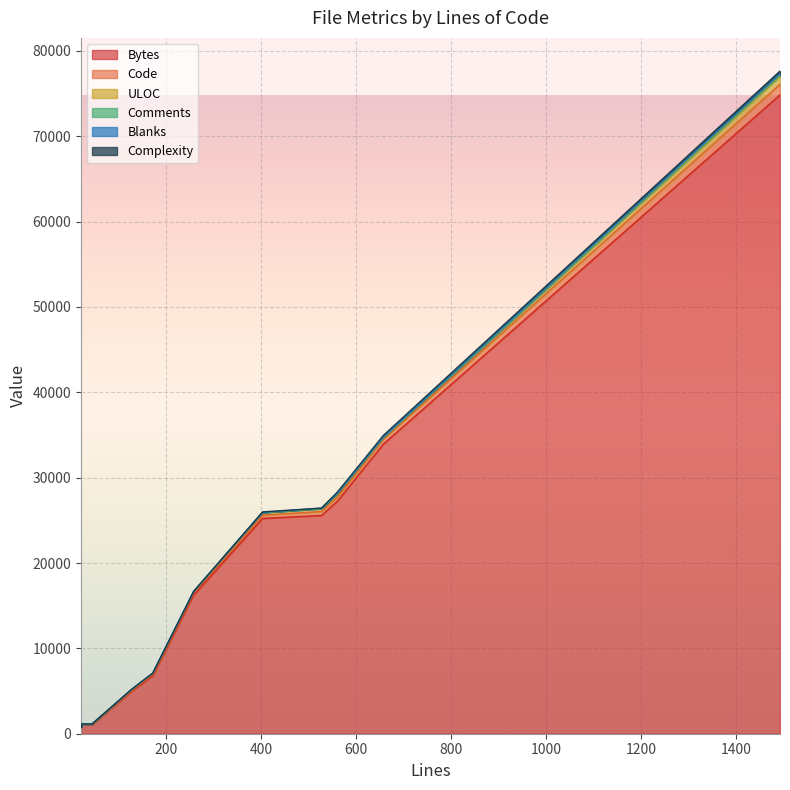

How many series are shown in this chart?

6